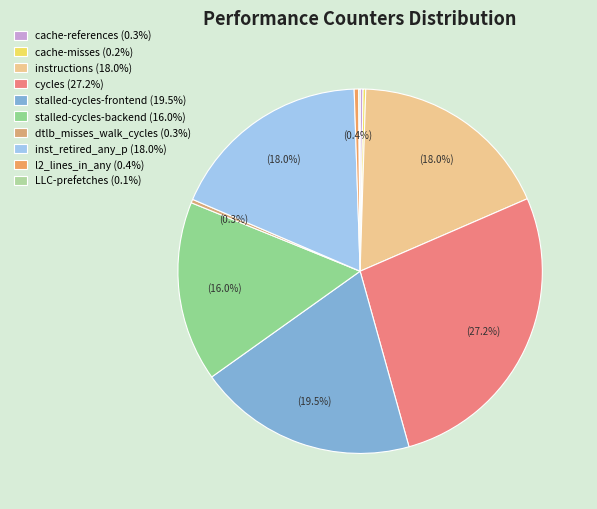

The stalled-cycles-frontend slice represents 19% of the pie. True or false?

True